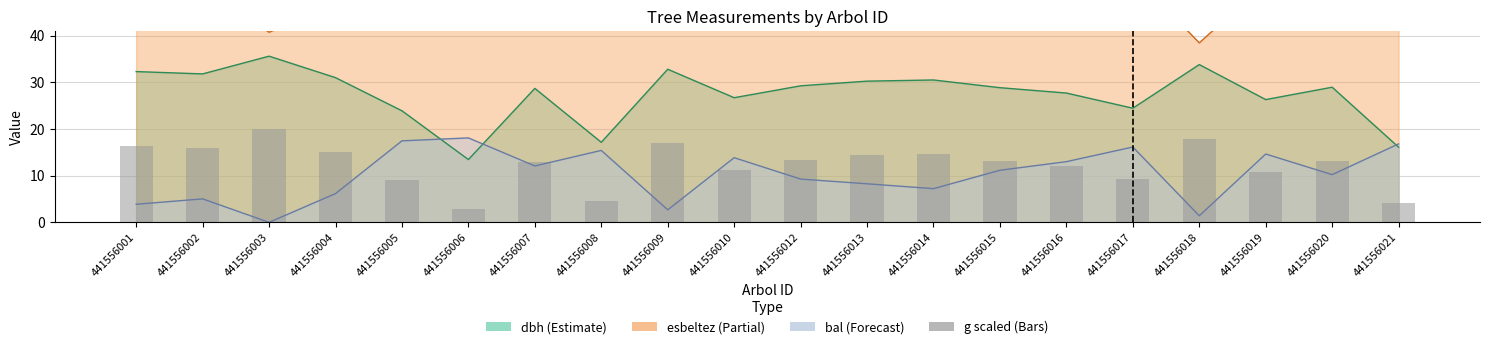

Which has a higher value, 441556010 or 441556005?

441556010